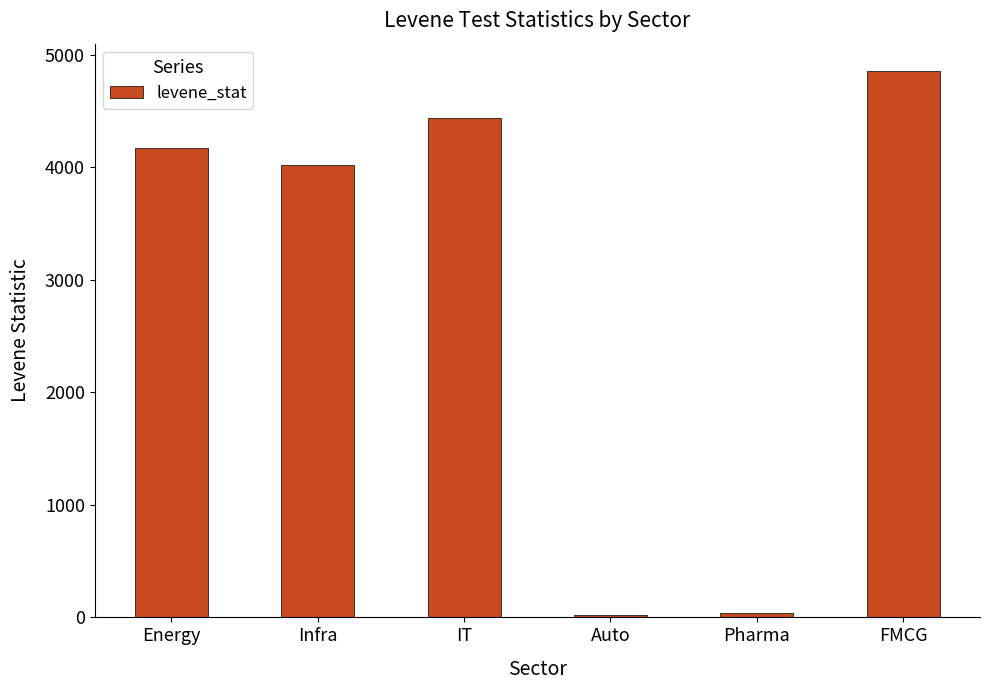

Which label corresponds to the largest value in the chart?

FMCG